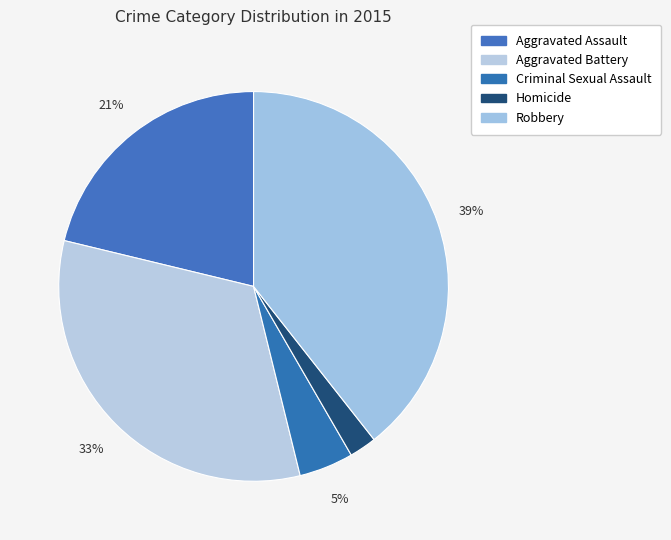

How many slices are in this pie chart?

5